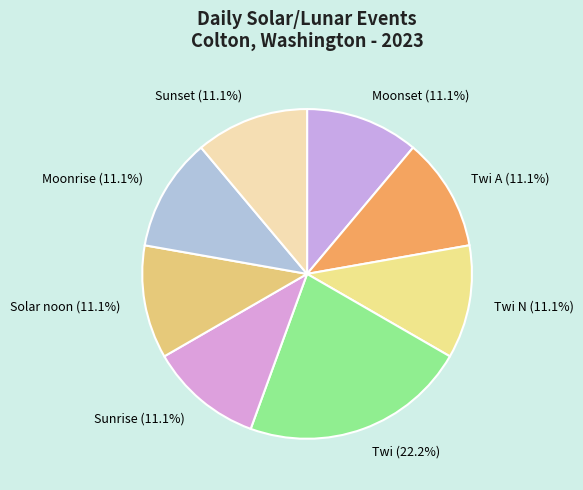

To the nearest percent, what percentage of the pie is Solar noon?

11%